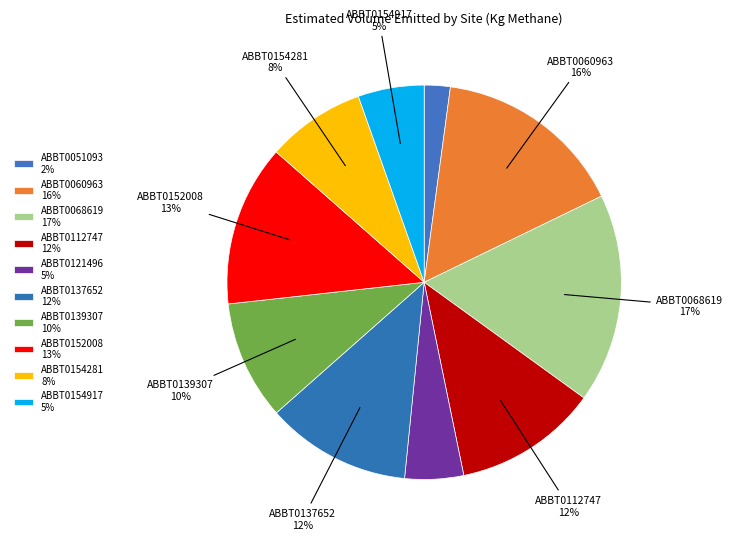

How many slices are in this pie chart?

10